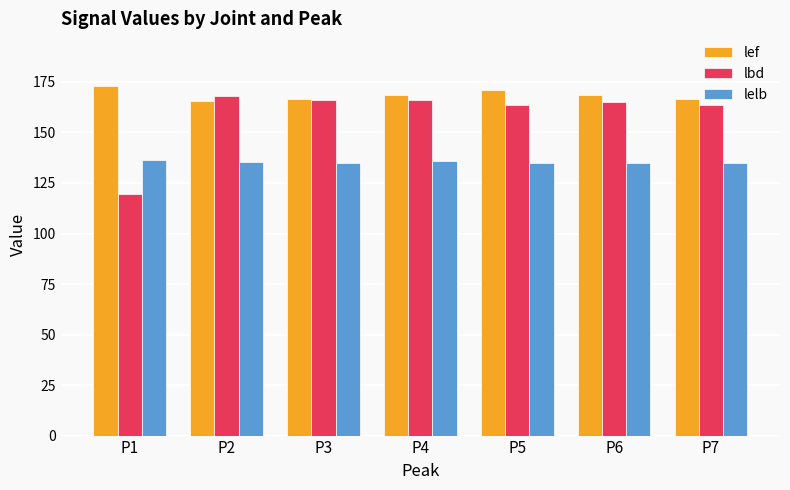

What is the sum of all lbd values?

1112.3